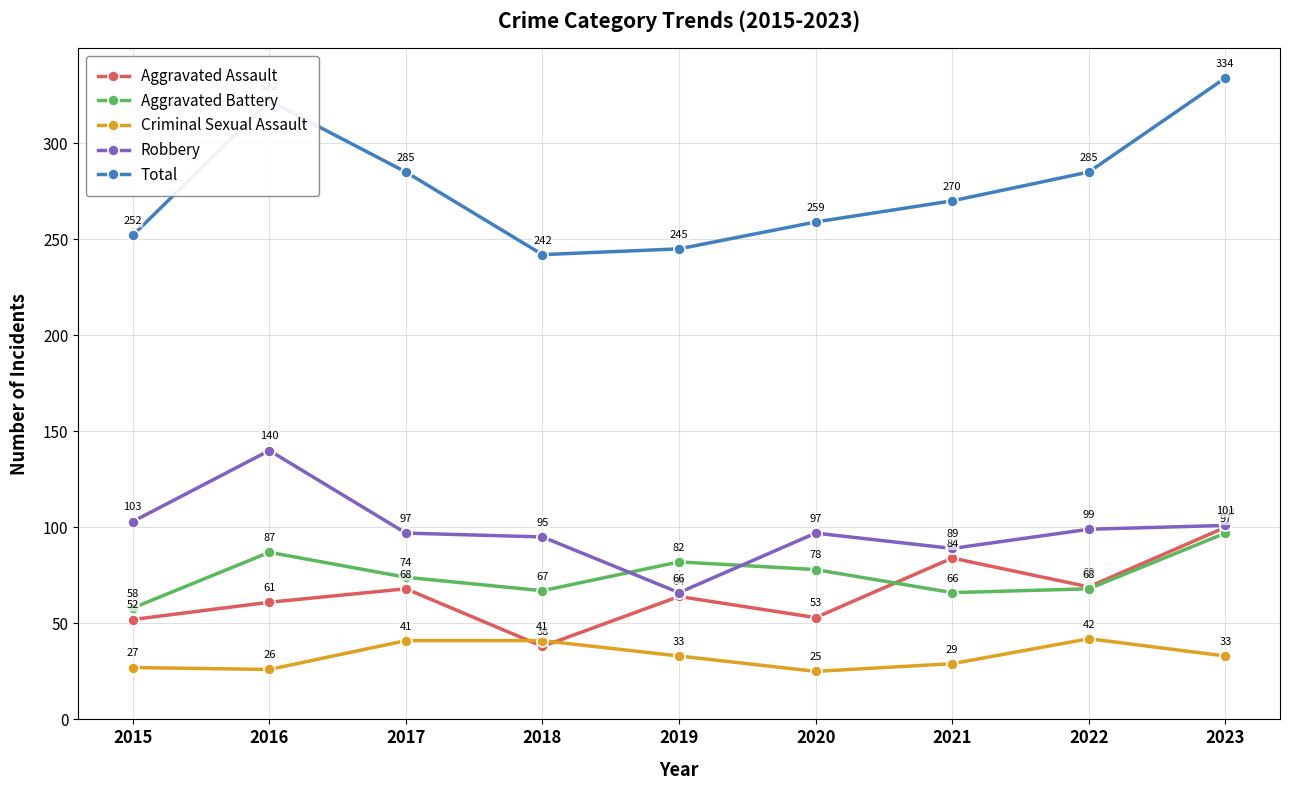

Reading left to right, transcribe all the data shown in this chart.

Aggravated Assault: 52	61	68	38	64	53	84	69	100
Aggravated Battery: 58	87	74	67	82	78	66	68	97
Criminal Sexual Assault: 27	26	41	41	33	25	29	42	33
Robbery: 103	140	97	95	66	97	89	99	101
Total: 252	322	285	242	245	259	270	285	334